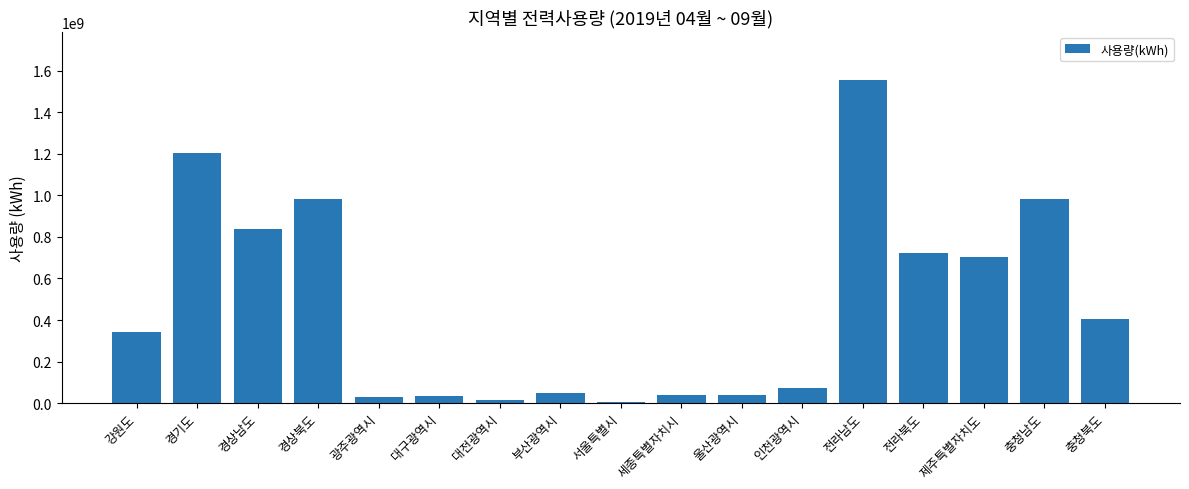

What value does the data have at 전라북도, to the nearest 100?

721086500